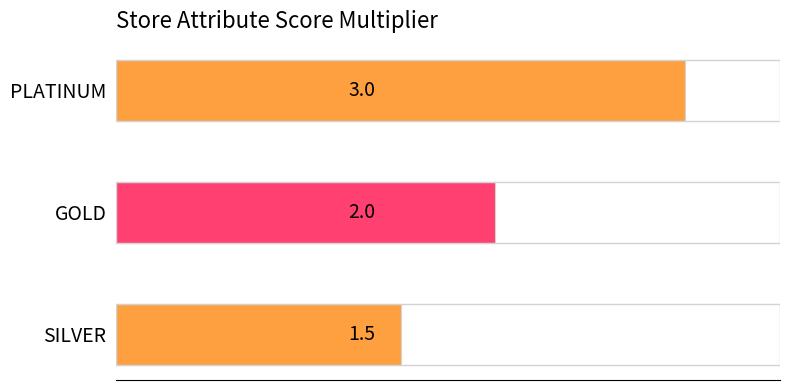

How many data points does each series have?

3